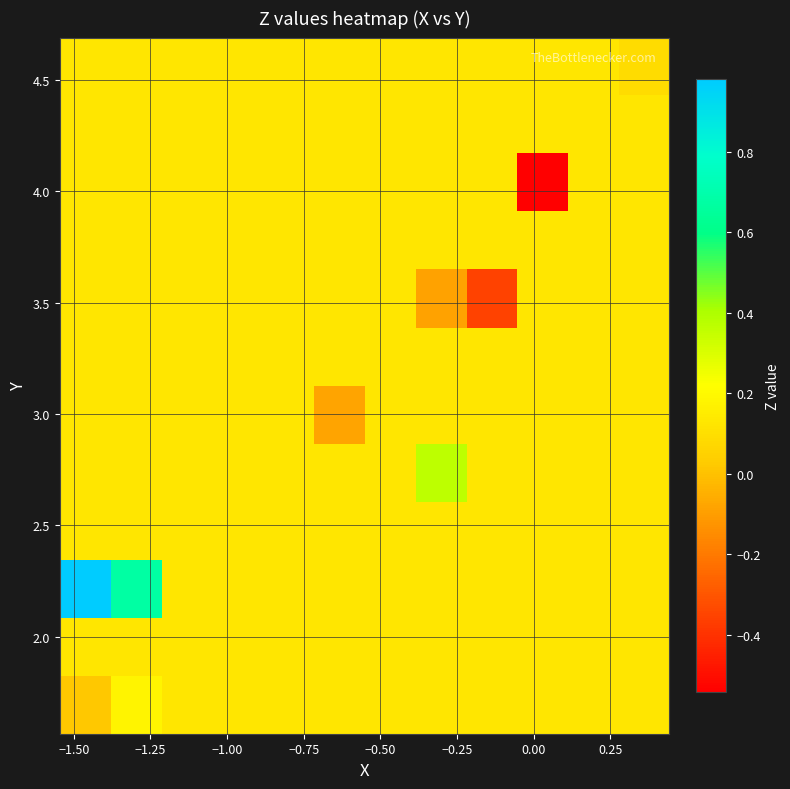

How many data points does each series have?

12